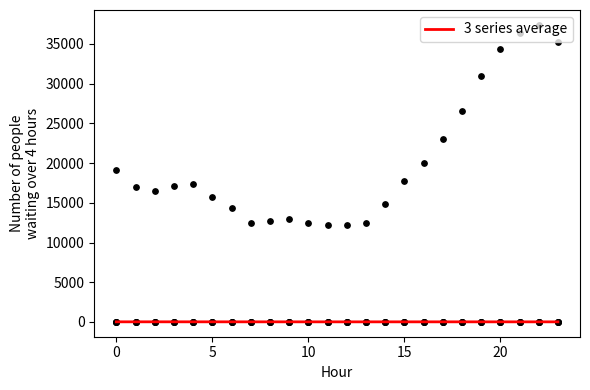

Which has a higher value, 19 or 20?

19